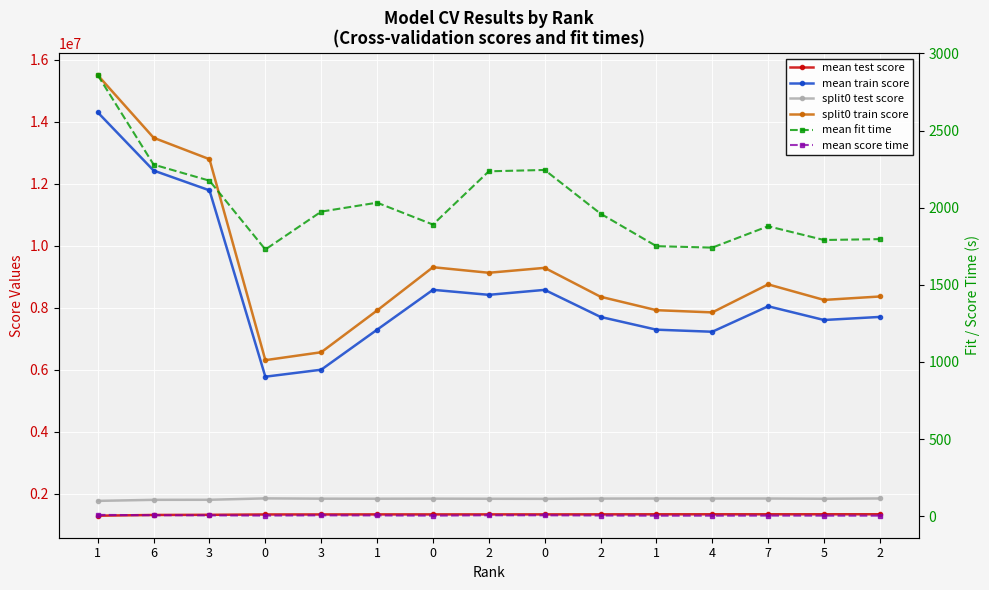

What is the greatest value displayed?

15508135.3